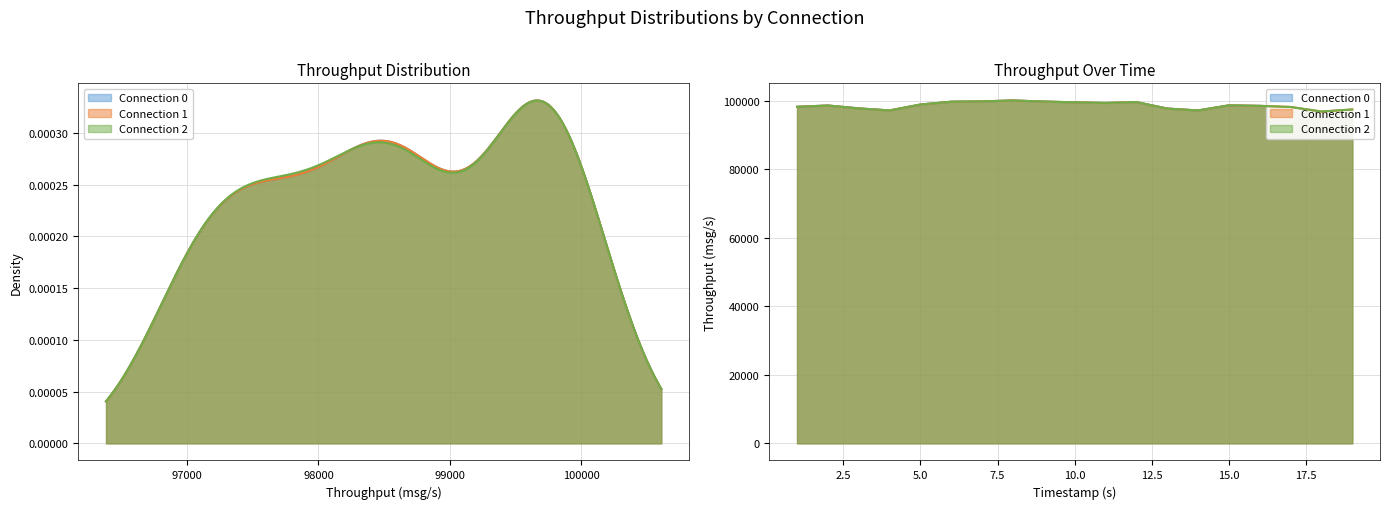

True or false: conn_1 has more than 0 points higher than both neighbors.

True